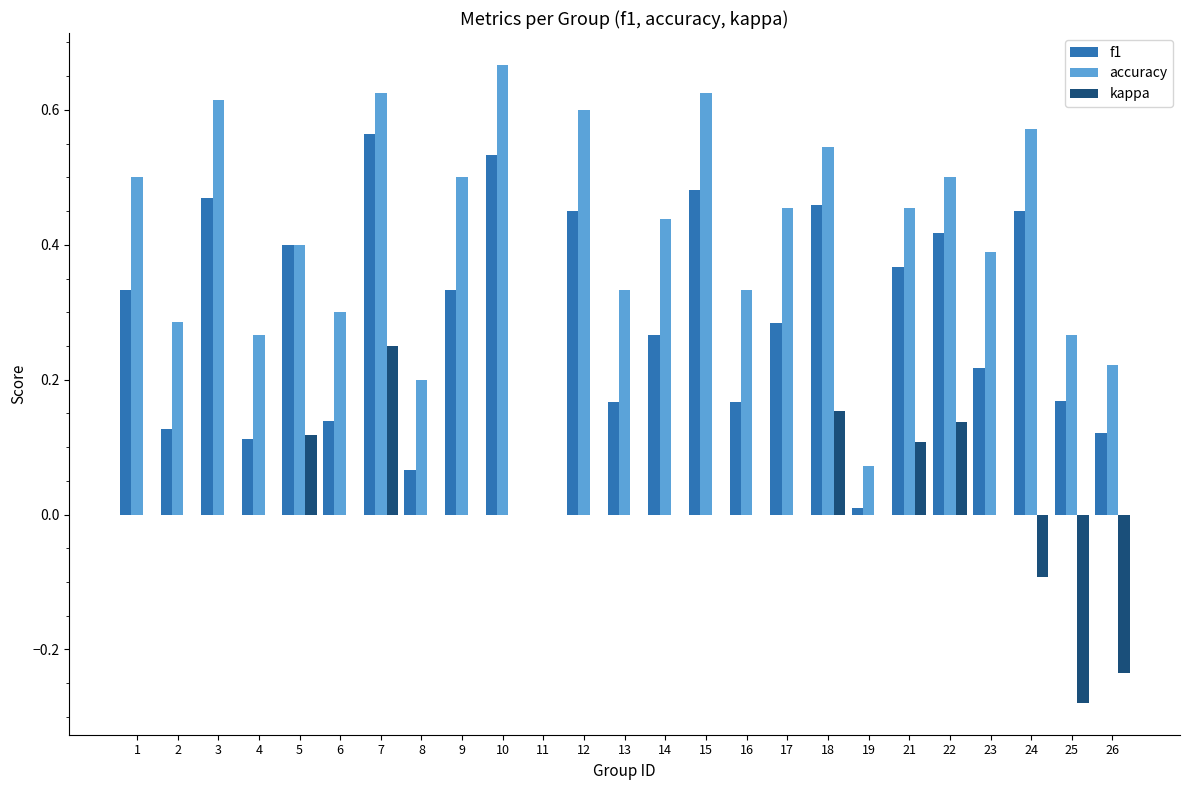

Between 1 and 15, which series saw the biggest shift?

f1